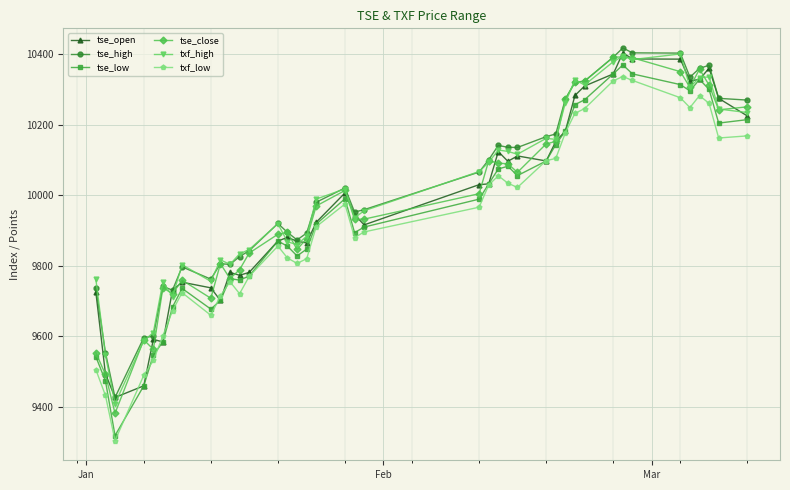

Which series has the largest range (max minus min)?

tse_low